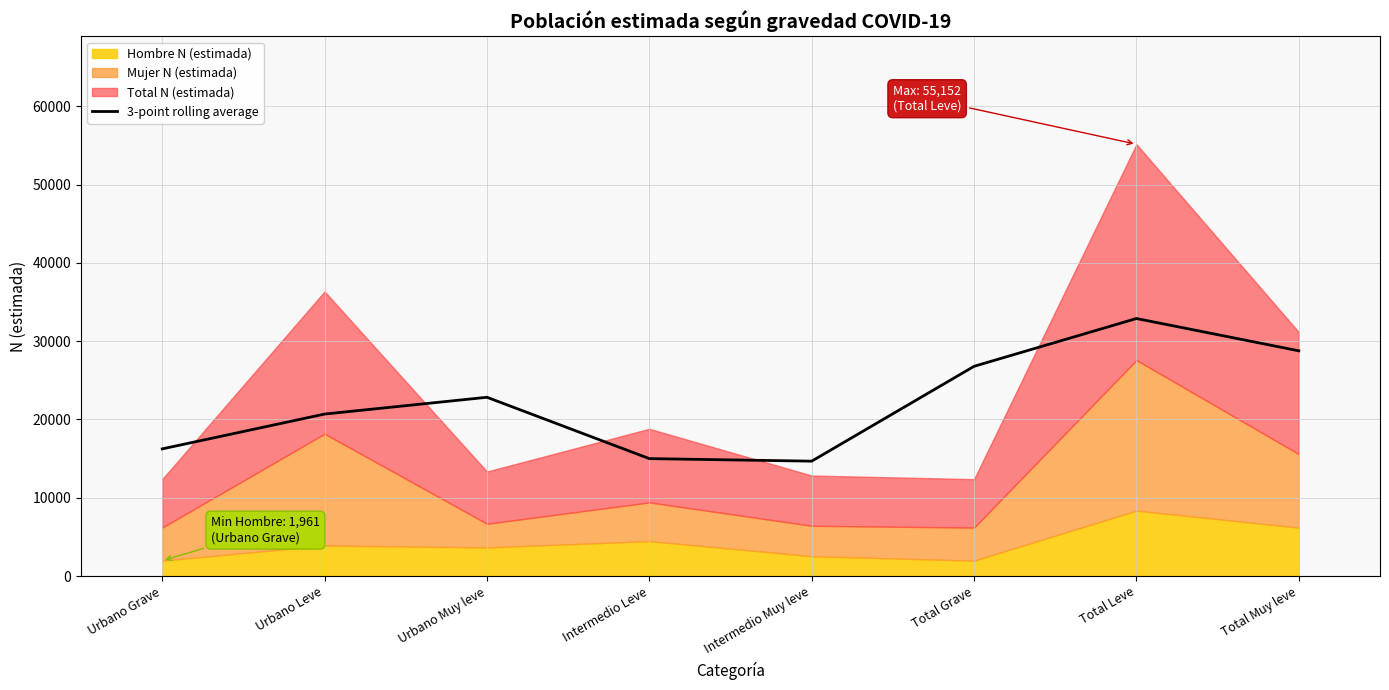

Rank the categories by value from lowest to highest.

Intermedio Muy leve, Intermedio Leve, Urbano Grave, Urbano Leve, Urbano Muy leve, Total Grave, Total Muy leve, Total Leve